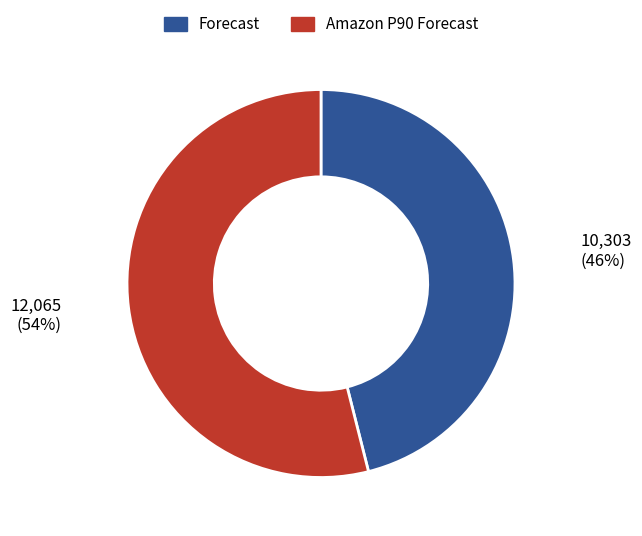

Does any single category account for the majority?

Yes